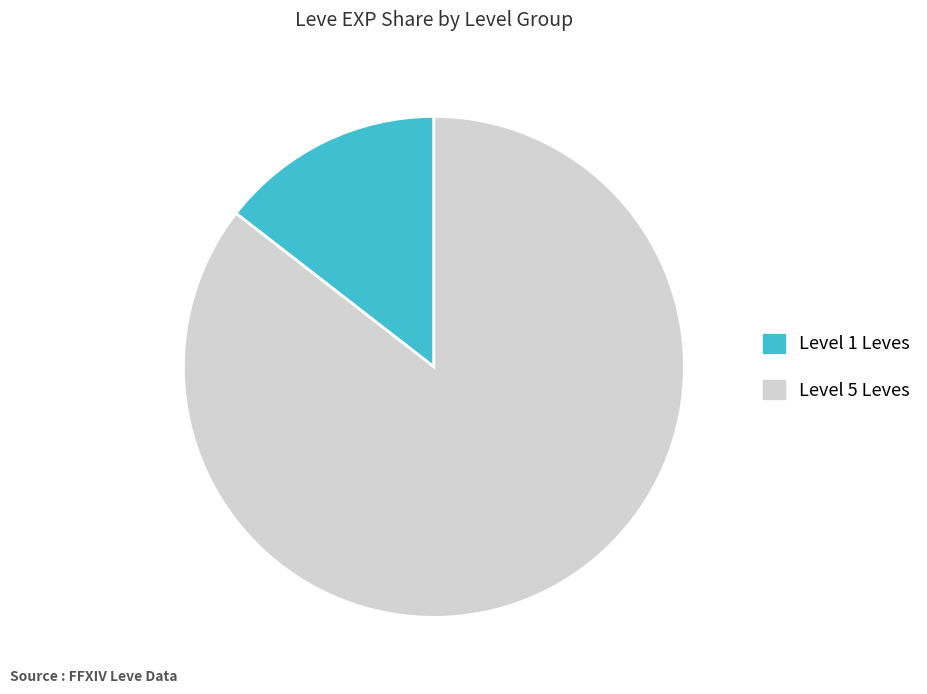

Is there a majority slice in this chart?

Yes